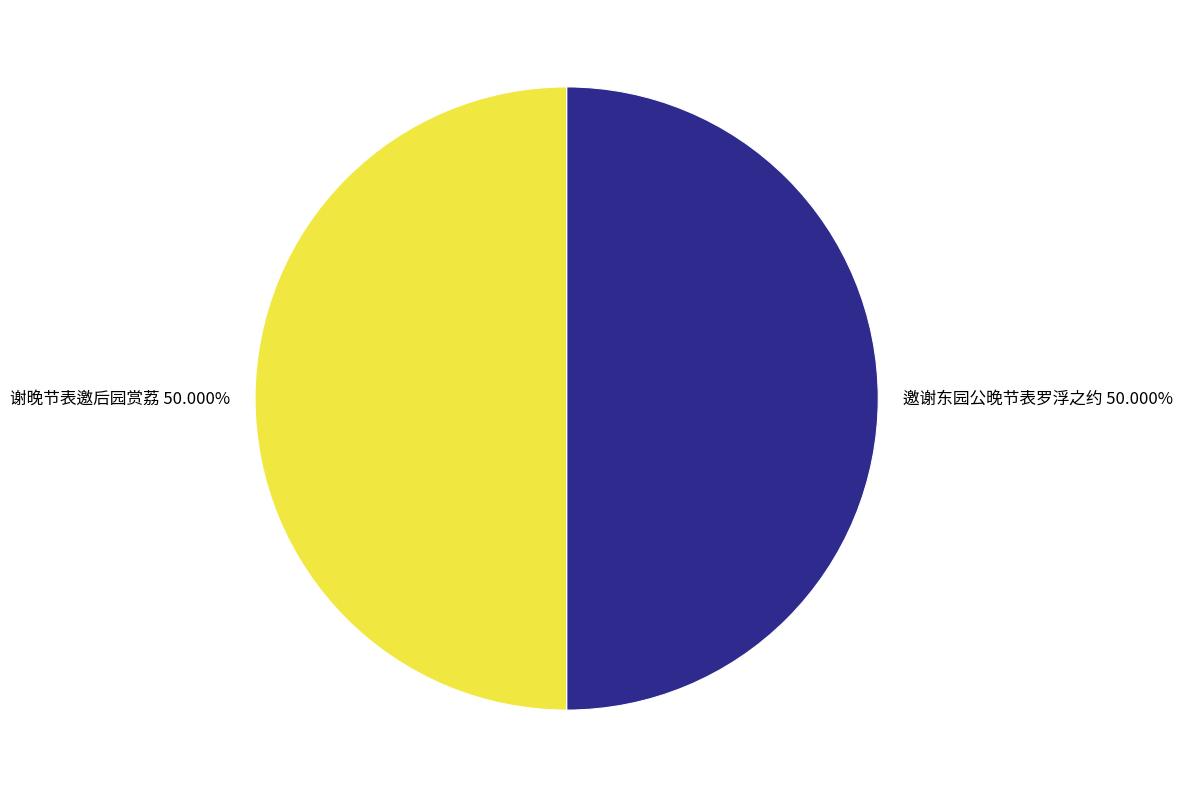

Approximately how many times larger is the value at 邀谢东园公晚节表罗浮之约 compared to 谢晚节表邀后园赏荔?

1.0